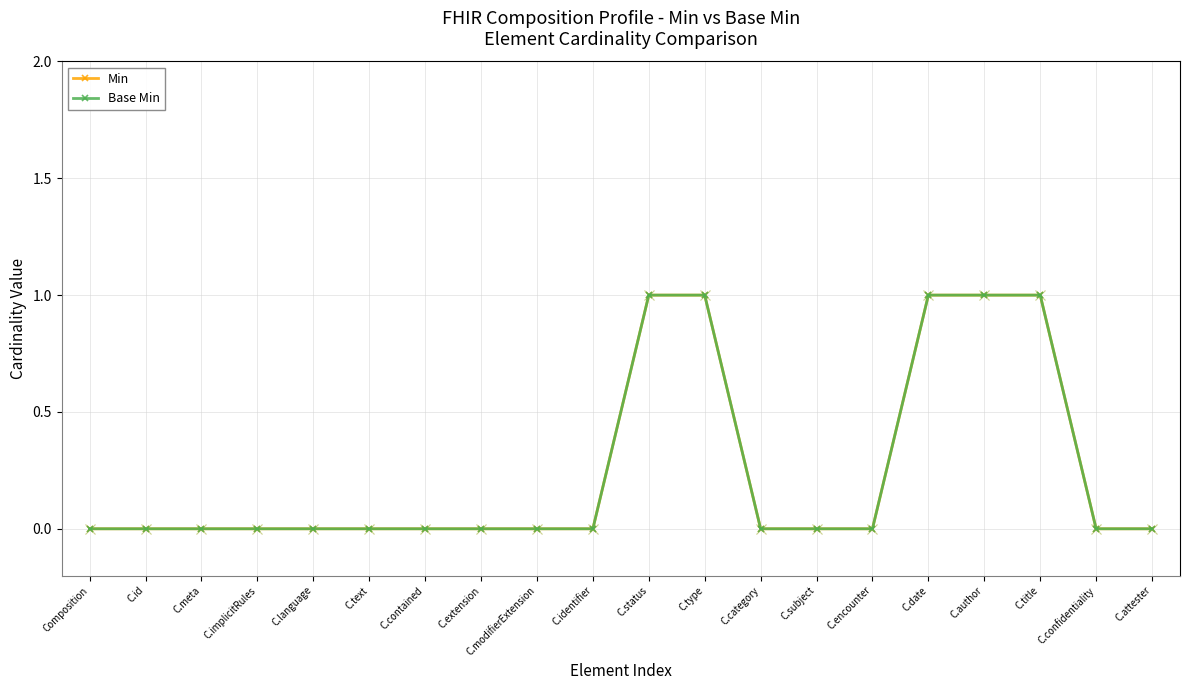

Reading left to right, transcribe all the data shown in this chart.

Min: Composition=0	C.id=0	C.meta=0	C.implicitRules=0	C.language=0	C.text=0	C.contained=0	C.extension=0	C.modifierExtension=0	C.identifier=0	C.status=1	C.type=1	C.category=0	C.subject=0	C.encounter=0	C.date=1	C.author=1	C.title=1	C.confidentiality=0	C.attester=0
Base Min: Composition=0	C.id=0	C.meta=0	C.implicitRules=0	C.language=0	C.text=0	C.contained=0	C.extension=0	C.modifierExtension=0	C.identifier=0	C.status=1	C.type=1	C.category=0	C.subject=0	C.encounter=0	C.date=1	C.author=1	C.title=1	C.confidentiality=0	C.attester=0